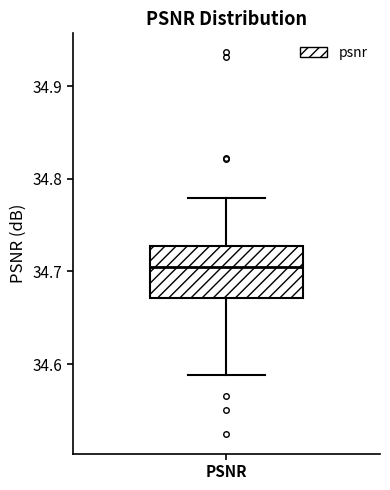

Read this box plot against the y-axis: the position of the median line, the range covered by the box, and the ends of both whiskers. The values are not printed on the chart, so give them approximately, as read against the axis.

median 34.71, box 34.67 to 34.73, whiskers 34.59 to 34.78